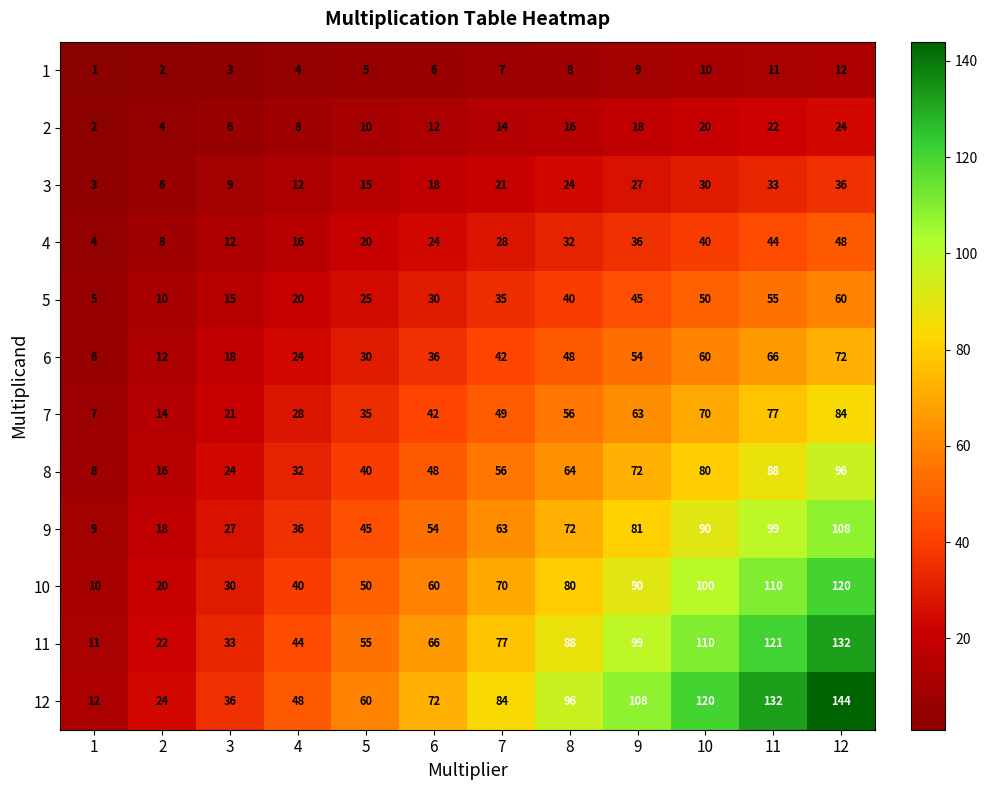

What is the difference between the highest and lowest values at 11?

121